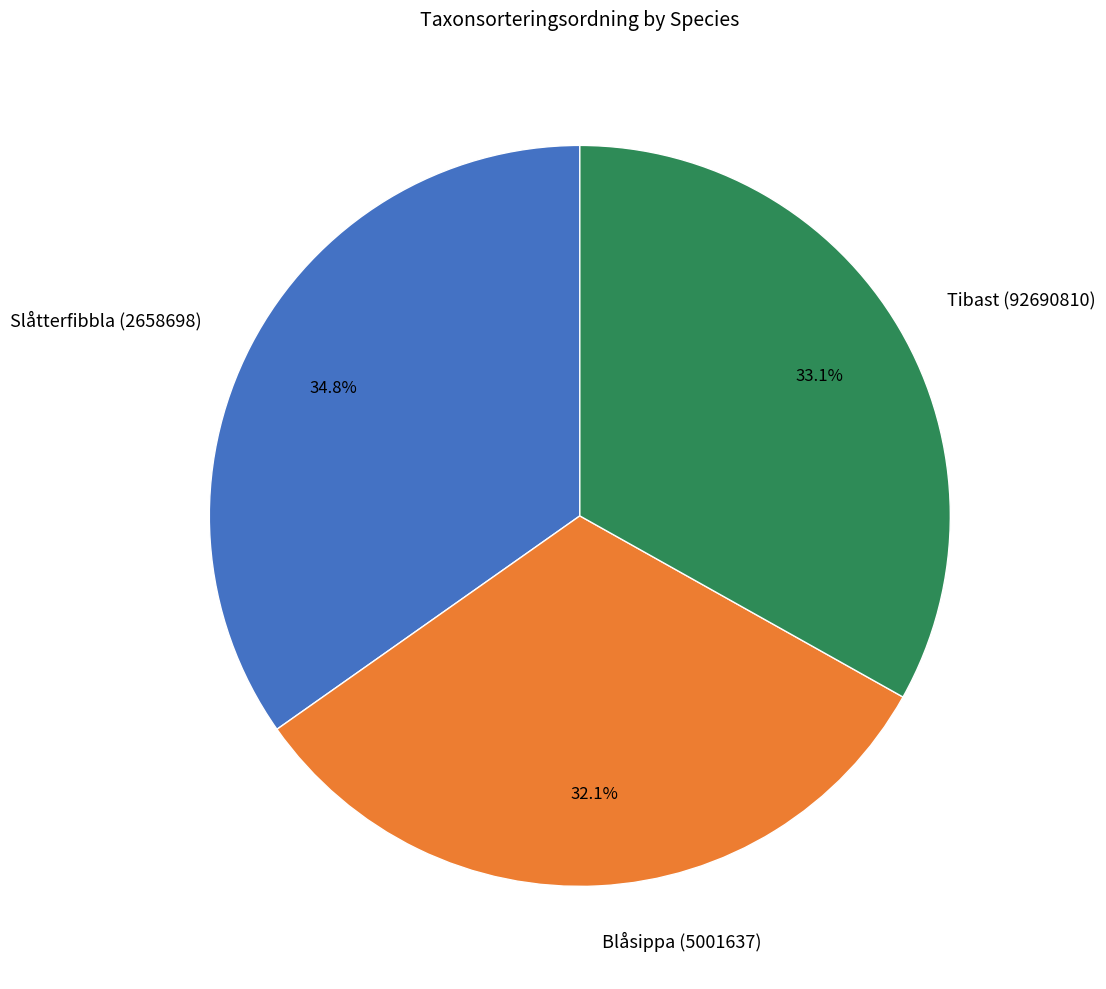

Combined, what portion of the pie is Slåtterfibbla (2658698) and Tibast (92690810)?

67.9%